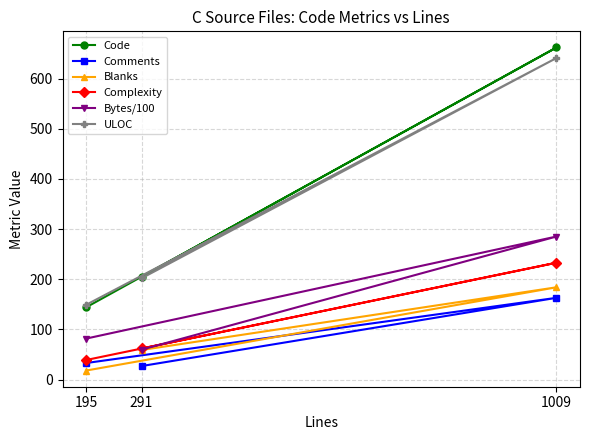

What position from the right is 195?

3